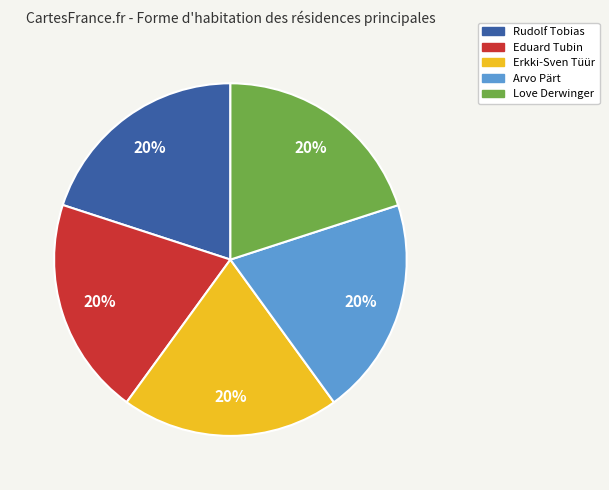

The Arvo Pärt slice represents 30% of the pie. True or false?

False